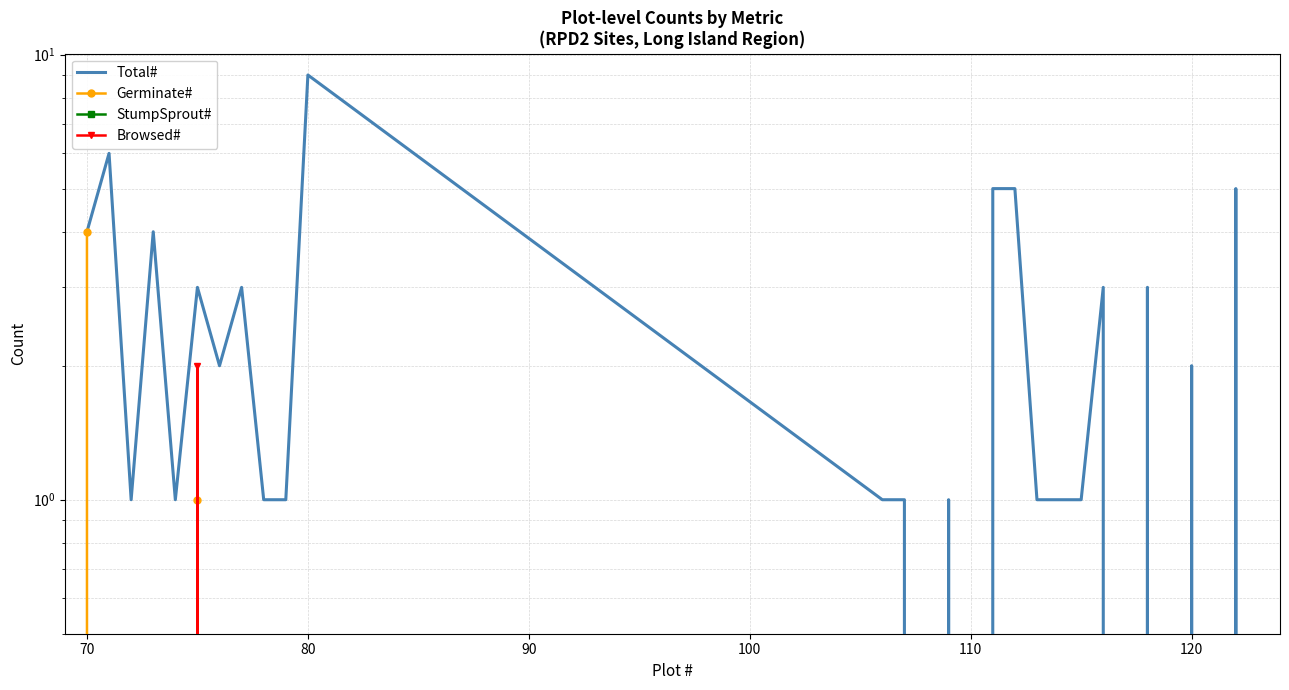

Which series has the largest range (max minus min)?

Total#